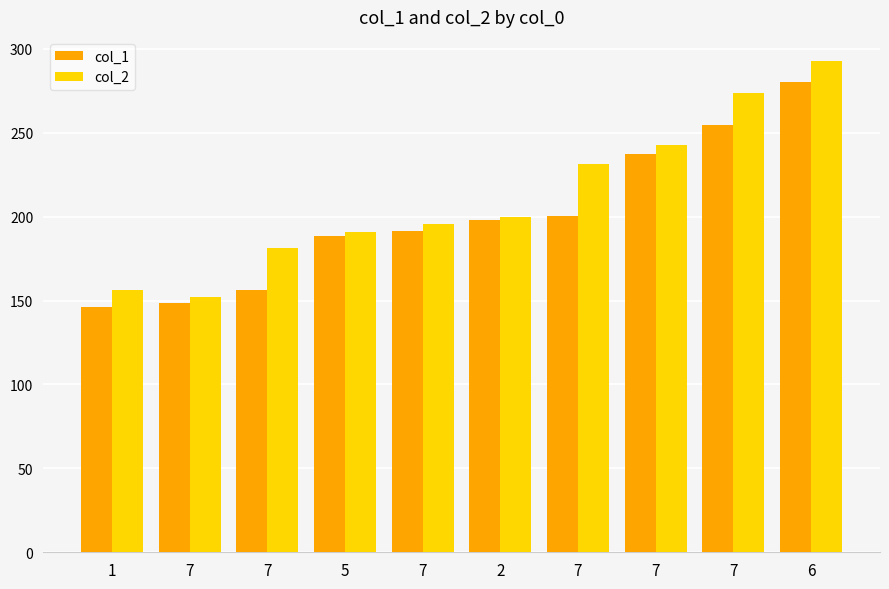

Which category has the lowest value in the col_2 series?

7